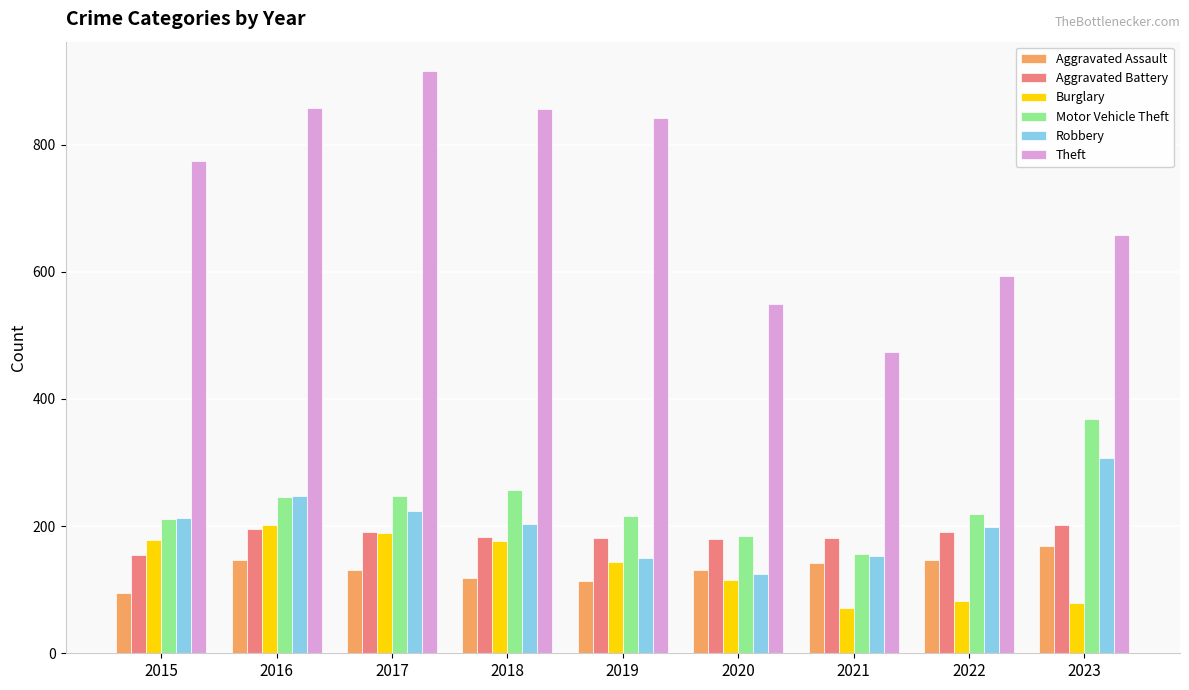

How many bars are there in total?

54